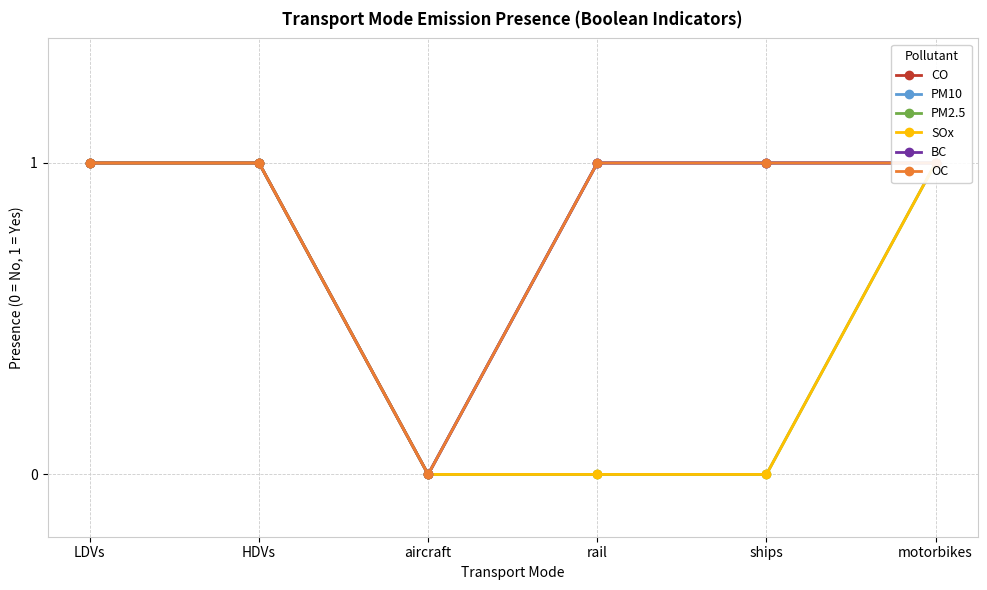

What are all the series names shown in the legend?

CO, PM10, PM2.5, SOx, BC, OC